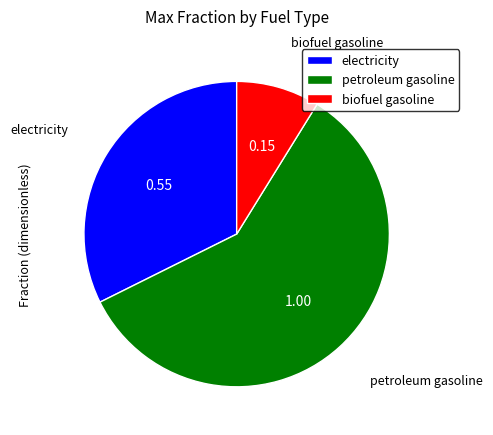

Count the number of slices in the pie.

3